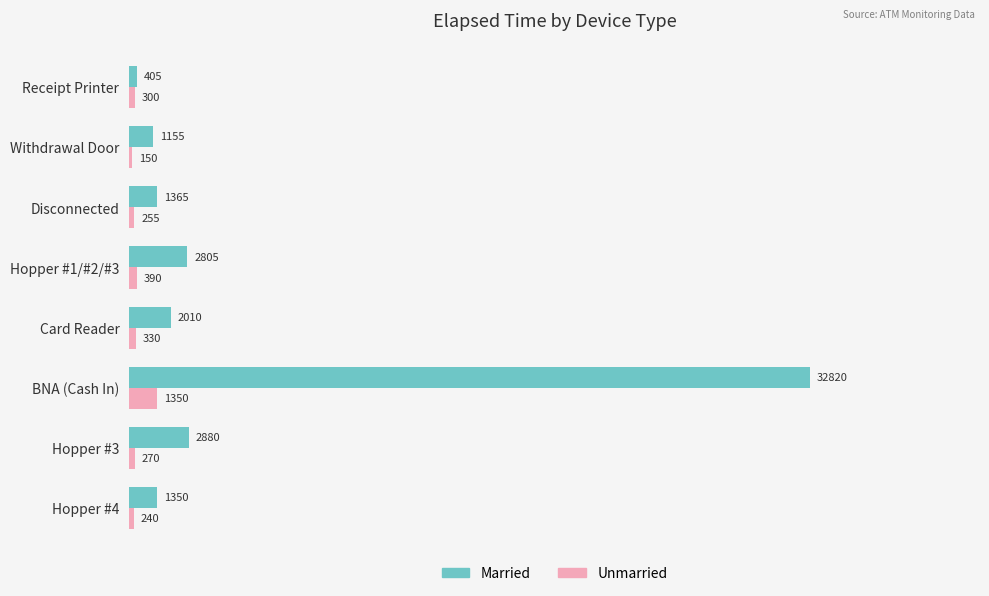

What is the average value of the Married series?

5599